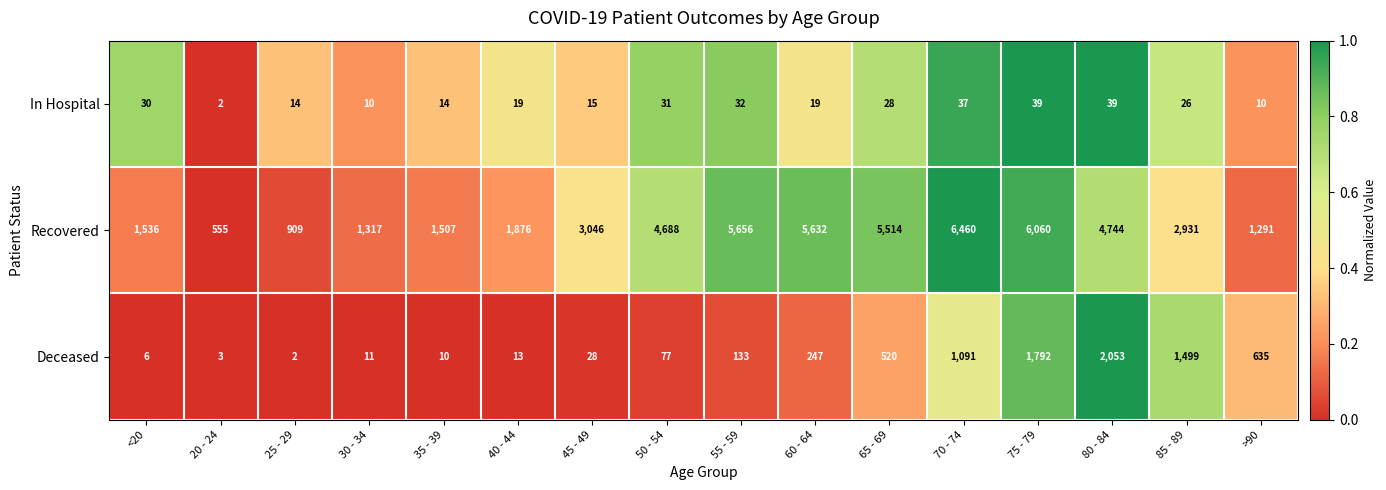

What is the total value across all series at 85 - 89?

4456